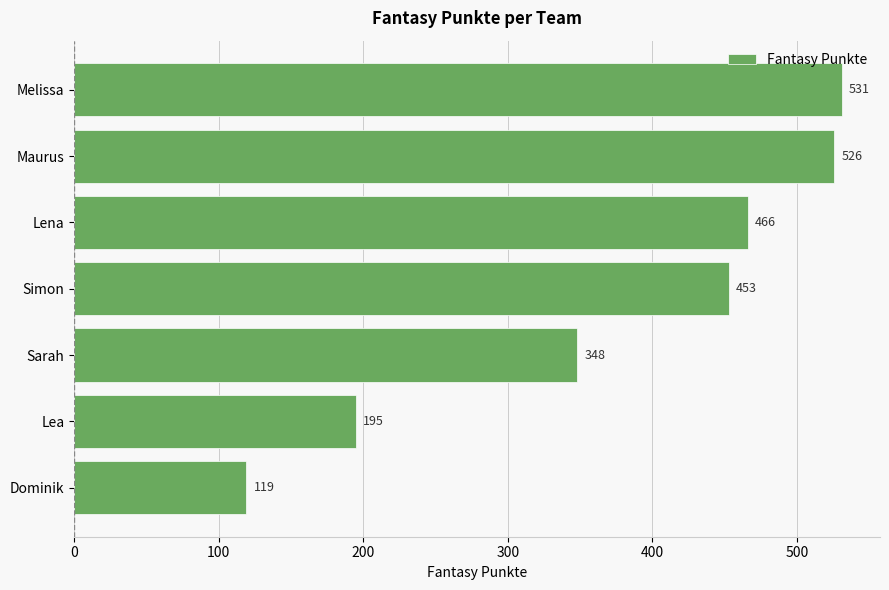

How many values are below 453?

3